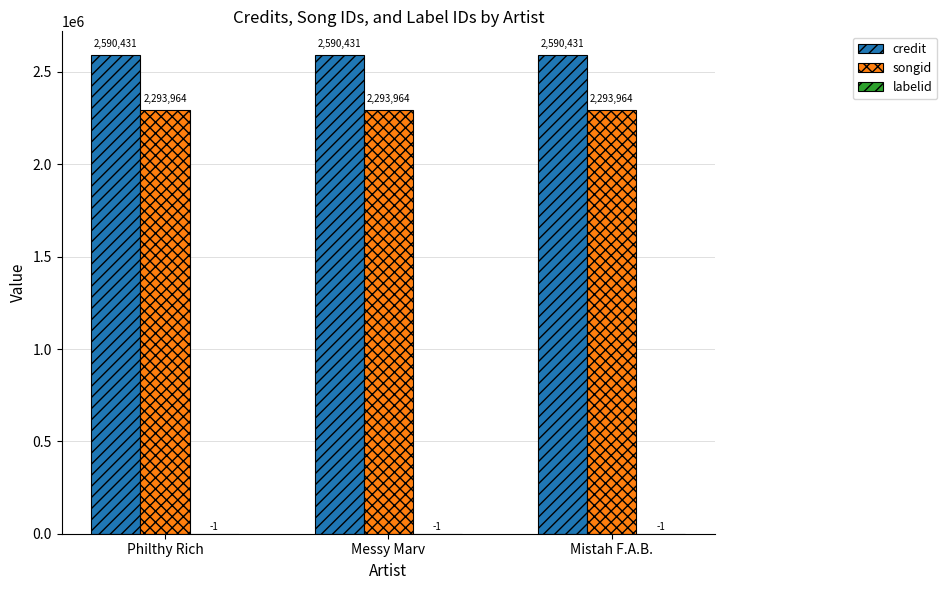

The credit series shows 2590431 at Mistah F.A.B.. True or false?

True